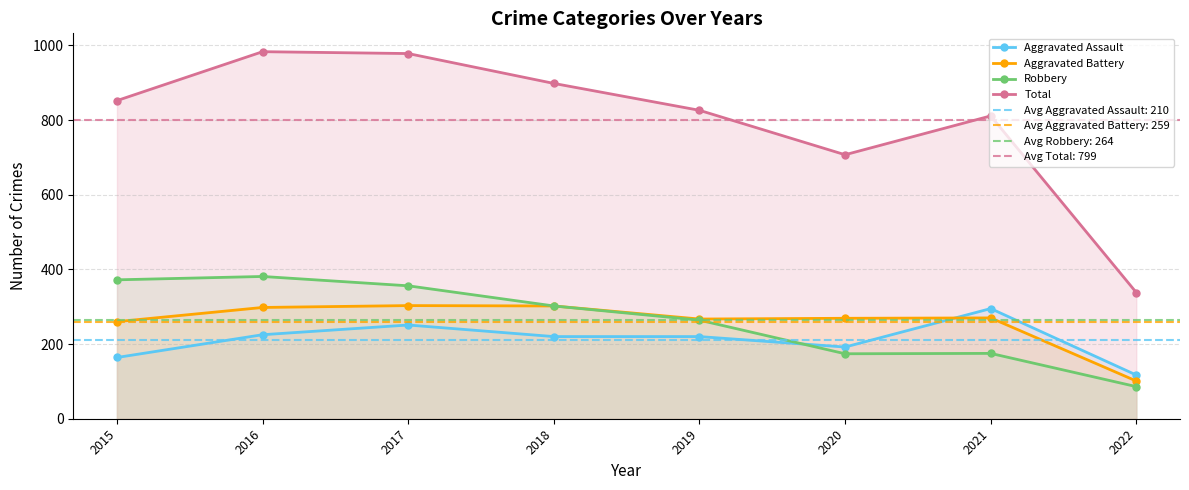

What is the value of the Aggravated Assault point at the 7th from the left?

295